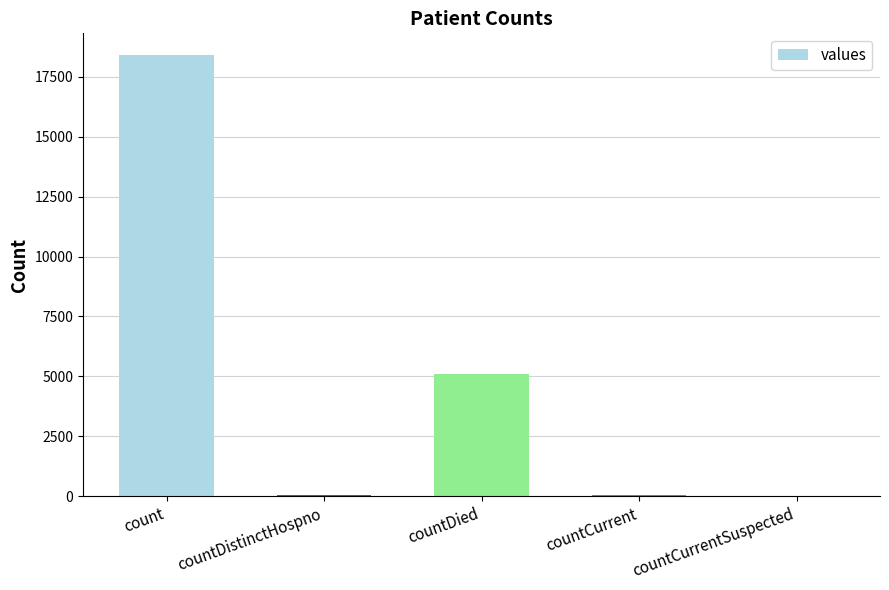

True or false: the data shows 7210 at countDied.

False